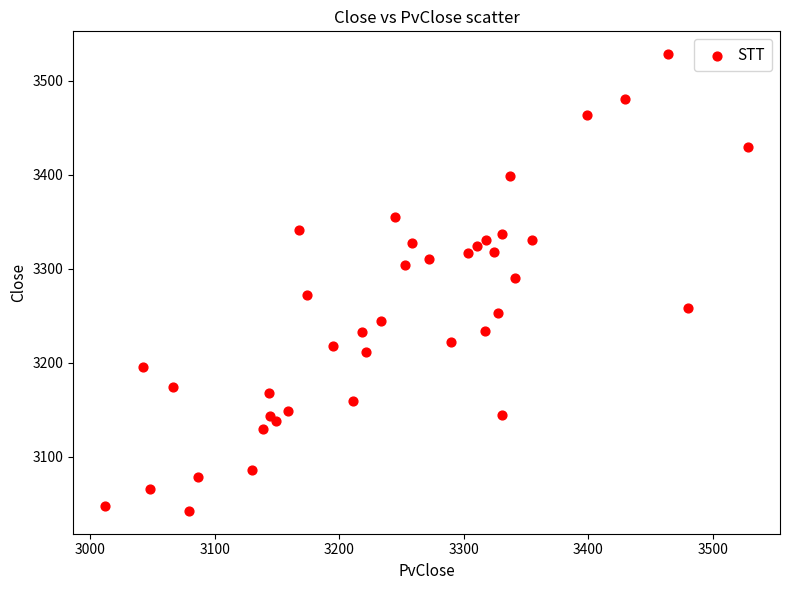

What is the range of X values (max minus min)?

516.0